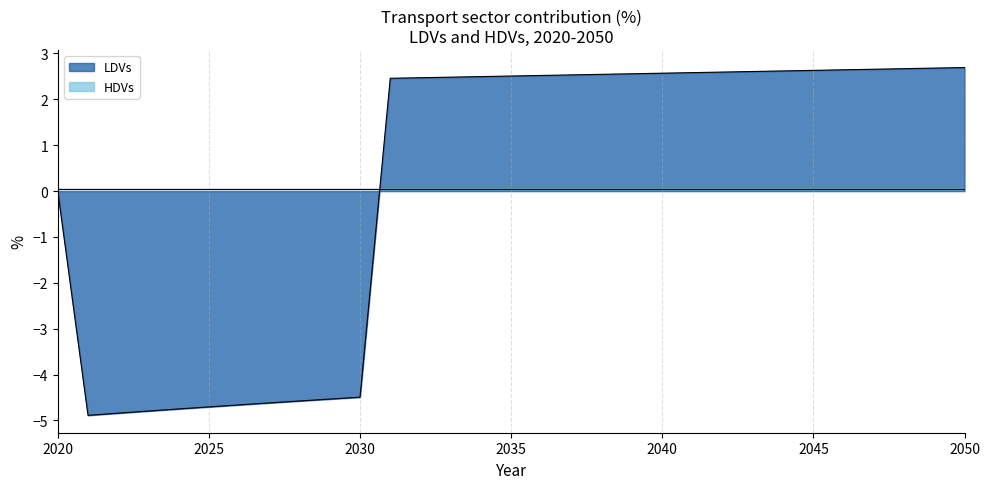

Reading right to left, extract all data points from this chart.

2.7	2.7	2.7	2.7	2.6	2.6	2.6	2.6	2.6	2.6	2.6	2.6	2.5	2.5	2.5	2.5	2.5	2.5	2.5	2.5	-4.5	-4.5	-4.6	-4.6	-4.7	-4.7	-4.7	-4.8	-4.8	-4.9	0.0